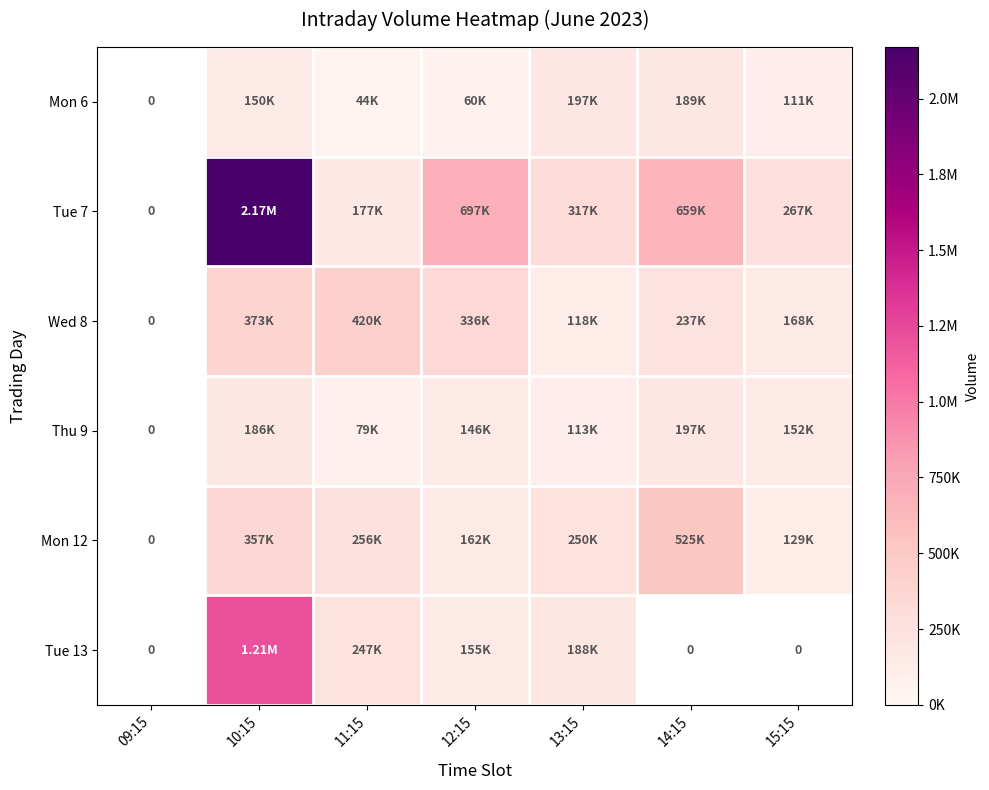

The Mon 6 series shows 111626.0 at 15:15. True or false?

True